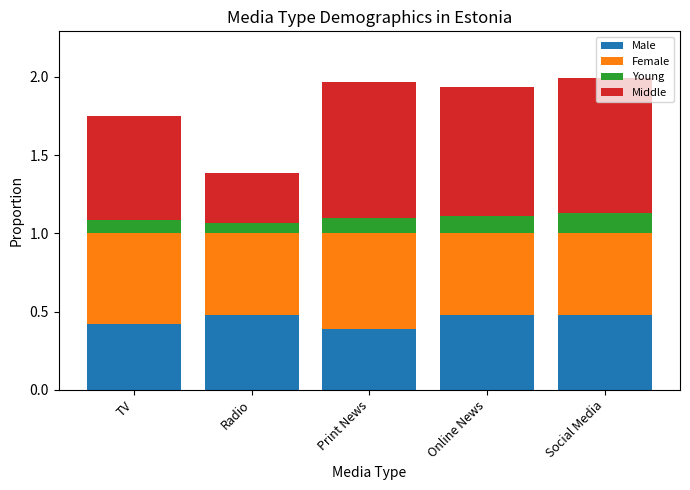

What is the total value across all series at Online News?

1.9